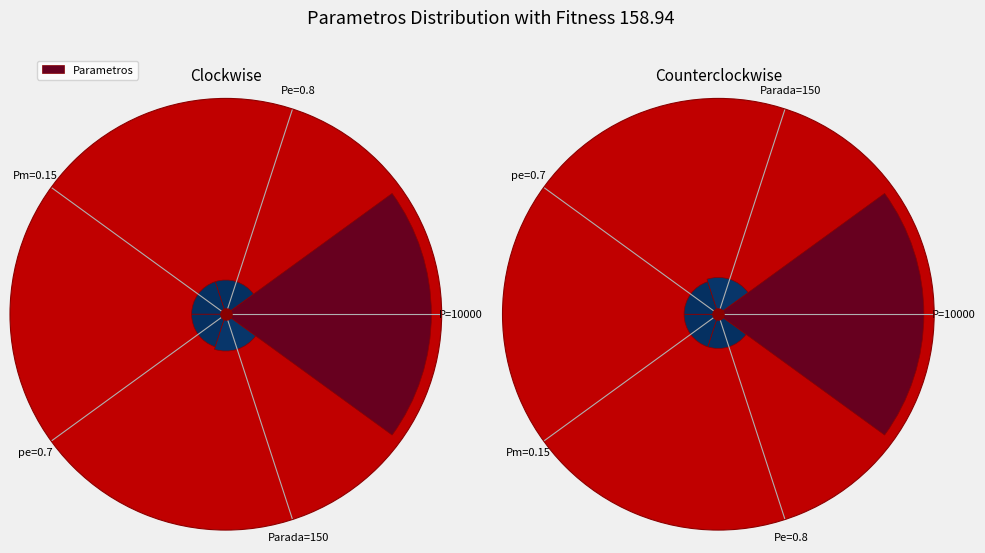

How many segments does this pie chart have?

5